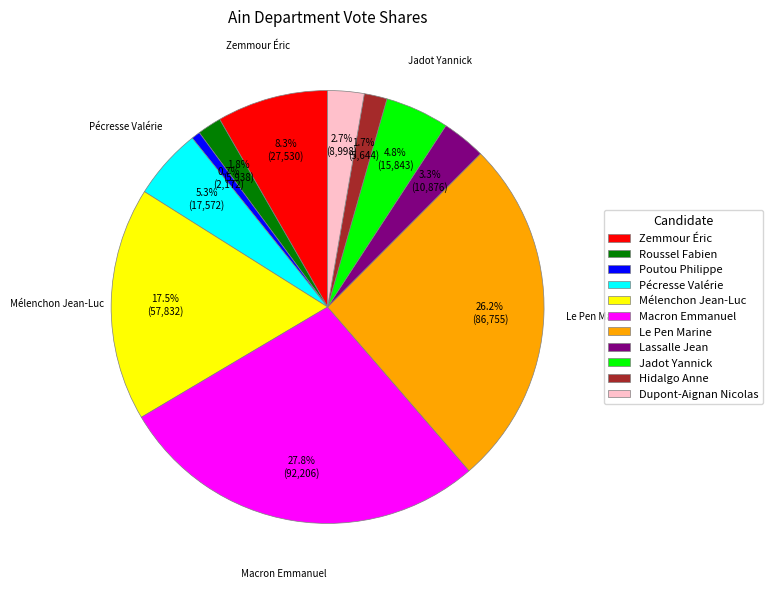

Approximately how many times larger is the value at Hidalgo Anne compared to Mélenchon Jean-Luc?

0.1